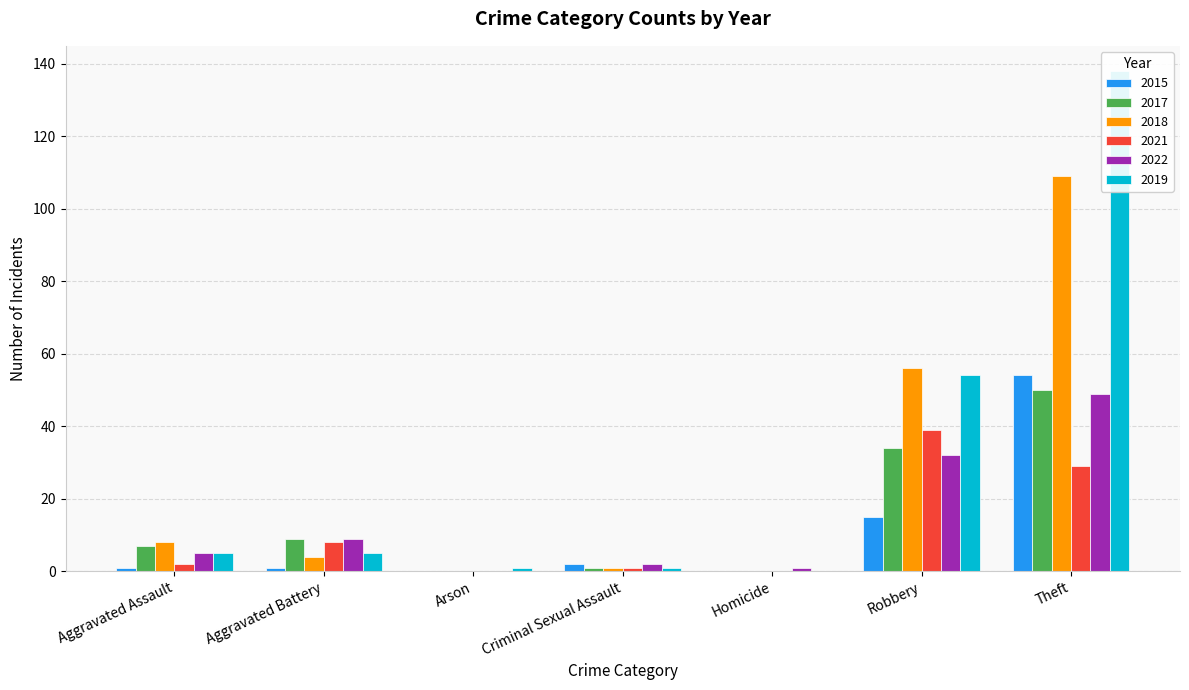

What is the difference between the maximum and second lowest values in the 2015 series?

54